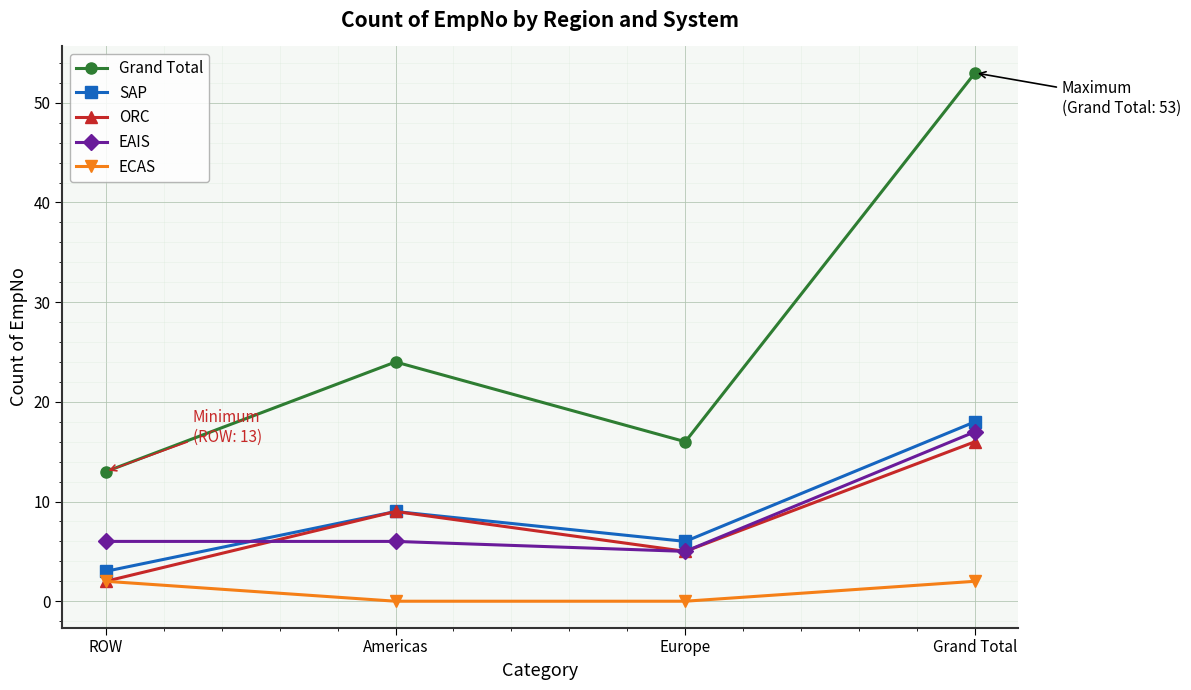

What is the spread (max minus min) of values at Americas?

24